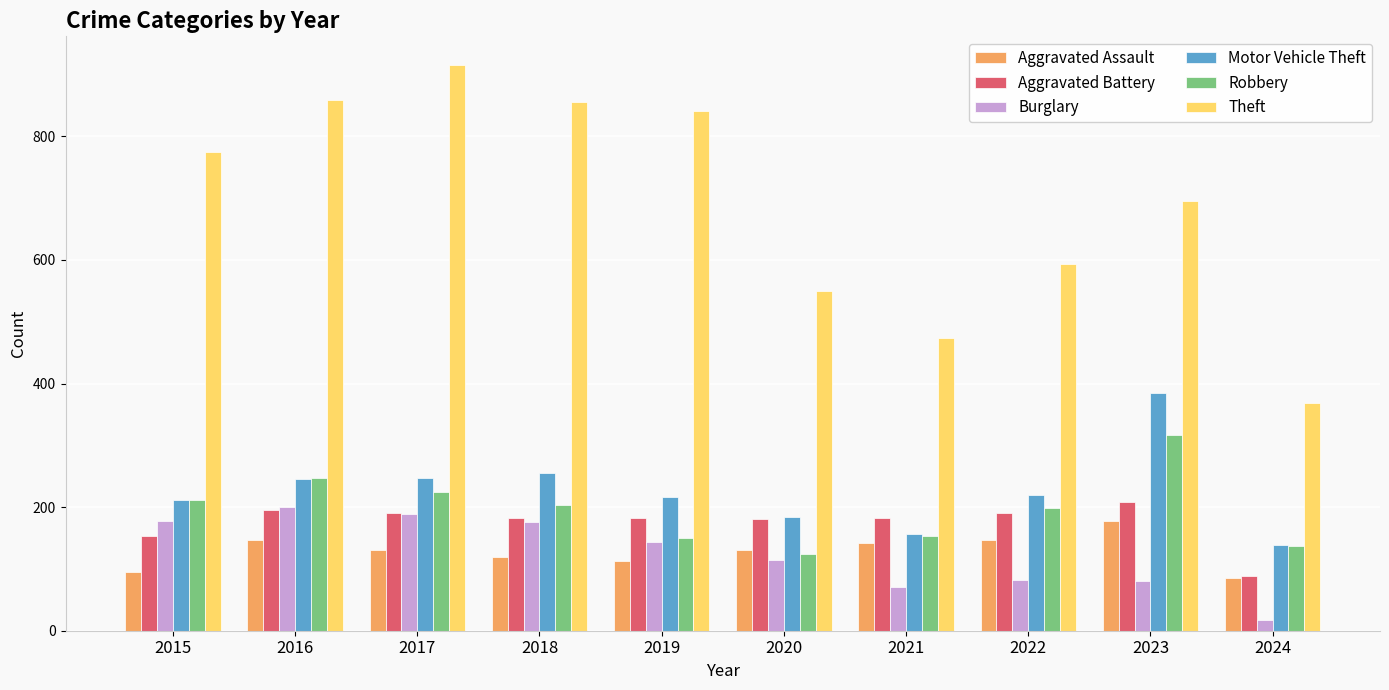

Count the number of data series in this chart.

6